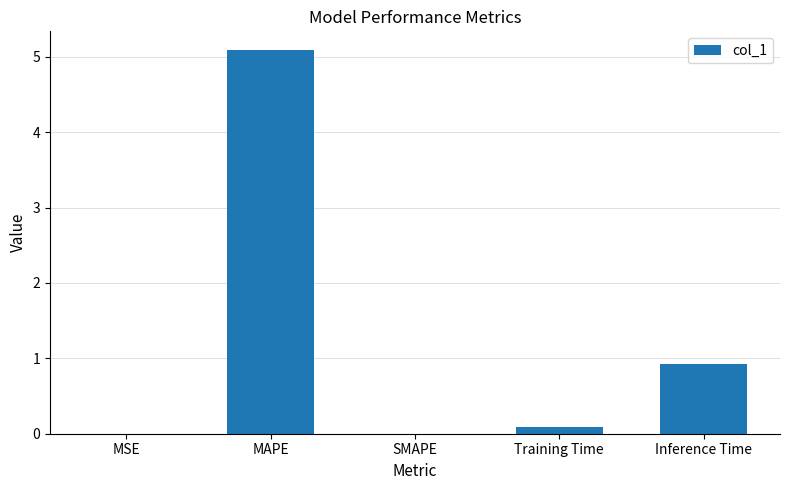

What is the change in value from MAPE to Inference Time?

-4.2